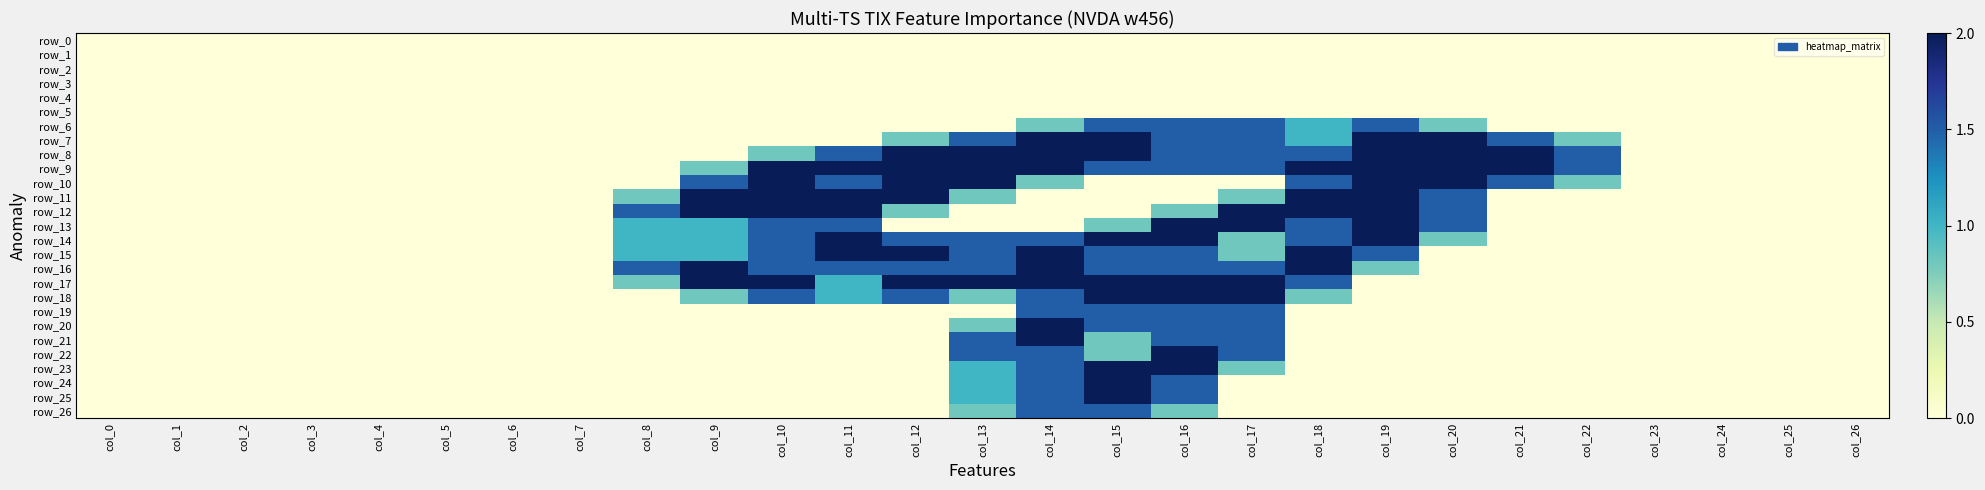

Reading left to right, what are all the values shown in this chart?

row_0: 0.0	0.0	0.0	0.0	0.0	0.0	0.0	0.0	0.0	0.0	0.0	0.0	0.0	0.0	0.0	0.0	0.0	0.0	0.0	0.0	0.0	0.0	0.0	0.0	0.0	0.0	0.0
row_1: 0.0	0.0	0.0	0.0	0.0	0.0	0.0	0.0	0.0	0.0	0.0	0.0	0.0	0.0	0.0	0.0	0.0	0.0	0.0	0.0	0.0	0.0	0.0	0.0	0.0	0.0	0.0
row_2: 0.0	0.0	0.0	0.0	0.0	0.0	0.0	0.0	0.0	0.0	0.0	0.0	0.0	0.0	0.0	0.0	0.0	0.0	0.0	0.0	0.0	0.0	0.0	0.0	0.0	0.0	0.0
row_3: 0.0	0.0	0.0	0.0	0.0	0.0	0.0	0.0	0.0	0.0	0.0	0.0	0.0	0.0	0.0	0.0	0.0	0.0	0.0	0.0	0.0	0.0	0.0	0.0	0.0	0.0	0.0
row_4: 0.0	0.0	0.0	0.0	0.0	0.0	0.0	0.0	0.0	0.0	0.0	0.0	0.0	0.0	0.0	0.0	0.0	0.0	0.0	0.0	0.0	0.0	0.0	0.0	0.0	0.0	0.0
row_5: 0.0	0.0	0.0	0.0	0.0	0.0	0.0	0.0	0.0	0.0	0.0	0.0	0.0	0.0	0.0	0.0	0.0	0.0	0.0	0.0	0.0	0.0	0.0	0.0	0.0	0.0	0.0
row_6: 0.0	0.0	0.0	0.0	0.0	0.0	0.0	0.0	0.0	0.0	0.0	0.0	0.0	0.0	0.8	1.5	1.5	1.5	1.0	1.5	0.8	0.0	0.0	0.0	0.0	0.0	0.0
row_7: 0.0	0.0	0.0	0.0	0.0	0.0	0.0	0.0	0.0	0.0	0.0	0.0	0.8	1.5	2.0	2.0	1.5	1.5	1.0	2.0	2.0	1.5	0.8	0.0	0.0	0.0	0.0
row_8: 0.0	0.0	0.0	0.0	0.0	0.0	0.0	0.0	0.0	0.0	0.8	1.5	2.0	2.0	2.0	2.0	1.5	1.5	1.5	2.0	2.0	2.0	1.5	0.0	0.0	0.0	0.0
row_9: 0.0	0.0	0.0	0.0	0.0	0.0	0.0	0.0	0.0	0.8	2.0	2.0	2.0	2.0	2.0	1.5	1.5	1.5	2.0	2.0	2.0	2.0	1.5	0.0	0.0	0.0	0.0
row_10: 0.0	0.0	0.0	0.0	0.0	0.0	0.0	0.0	0.0	1.5	2.0	1.5	2.0	2.0	0.8	0.0	0.0	0.0	1.5	2.0	2.0	1.5	0.8	0.0	0.0	0.0	0.0
row_11: 0.0	0.0	0.0	0.0	0.0	0.0	0.0	0.0	0.8	2.0	2.0	2.0	2.0	0.8	0.0	0.0	0.0	0.8	2.0	2.0	1.5	0.0	0.0	0.0	0.0	0.0	0.0
row_12: 0.0	0.0	0.0	0.0	0.0	0.0	0.0	0.0	1.5	2.0	2.0	2.0	0.8	0.0	0.0	0.0	0.8	2.0	2.0	2.0	1.5	0.0	0.0	0.0	0.0	0.0	0.0
row_13: 0.0	0.0	0.0	0.0	0.0	0.0	0.0	0.0	1.0	1.0	1.5	1.5	0.0	0.0	0.0	0.8	2.0	2.0	1.5	2.0	1.5	0.0	0.0	0.0	0.0	0.0	0.0
row_14: 0.0	0.0	0.0	0.0	0.0	0.0	0.0	0.0	1.0	1.0	1.5	2.0	1.5	1.5	1.5	2.0	2.0	0.8	1.5	2.0	0.8	0.0	0.0	0.0	0.0	0.0	0.0
row_15: 0.0	0.0	0.0	0.0	0.0	0.0	0.0	0.0	1.0	1.0	1.5	2.0	2.0	1.5	2.0	1.5	1.5	0.8	2.0	1.5	0.0	0.0	0.0	0.0	0.0	0.0	0.0
row_16: 0.0	0.0	0.0	0.0	0.0	0.0	0.0	0.0	1.5	2.0	1.5	1.5	1.5	1.5	2.0	1.5	1.5	1.5	2.0	0.8	0.0	0.0	0.0	0.0	0.0	0.0	0.0
row_17: 0.0	0.0	0.0	0.0	0.0	0.0	0.0	0.0	0.8	2.0	2.0	1.0	2.0	2.0	2.0	2.0	2.0	2.0	1.5	0.0	0.0	0.0	0.0	0.0	0.0	0.0	0.0
row_18: 0.0	0.0	0.0	0.0	0.0	0.0	0.0	0.0	0.0	0.8	1.5	1.0	1.5	0.8	1.5	2.0	2.0	2.0	0.8	0.0	0.0	0.0	0.0	0.0	0.0	0.0	0.0
row_19: 0.0	0.0	0.0	0.0	0.0	0.0	0.0	0.0	0.0	0.0	0.0	0.0	0.0	0.0	1.5	1.5	1.5	1.5	0.0	0.0	0.0	0.0	0.0	0.0	0.0	0.0	0.0
row_20: 0.0	0.0	0.0	0.0	0.0	0.0	0.0	0.0	0.0	0.0	0.0	0.0	0.0	0.8	2.0	1.5	1.5	1.5	0.0	0.0	0.0	0.0	0.0	0.0	0.0	0.0	0.0
row_21: 0.0	0.0	0.0	0.0	0.0	0.0	0.0	0.0	0.0	0.0	0.0	0.0	0.0	1.5	2.0	0.8	1.5	1.5	0.0	0.0	0.0	0.0	0.0	0.0	0.0	0.0	0.0
row_22: 0.0	0.0	0.0	0.0	0.0	0.0	0.0	0.0	0.0	0.0	0.0	0.0	0.0	1.5	1.5	0.8	2.0	1.5	0.0	0.0	0.0	0.0	0.0	0.0	0.0	0.0	0.0
row_23: 0.0	0.0	0.0	0.0	0.0	0.0	0.0	0.0	0.0	0.0	0.0	0.0	0.0	1.0	1.5	2.0	2.0	0.8	0.0	0.0	0.0	0.0	0.0	0.0	0.0	0.0	0.0
row_24: 0.0	0.0	0.0	0.0	0.0	0.0	0.0	0.0	0.0	0.0	0.0	0.0	0.0	1.0	1.5	2.0	1.5	0.0	0.0	0.0	0.0	0.0	0.0	0.0	0.0	0.0	0.0
row_25: 0.0	0.0	0.0	0.0	0.0	0.0	0.0	0.0	0.0	0.0	0.0	0.0	0.0	1.0	1.5	2.0	1.5	0.0	0.0	0.0	0.0	0.0	0.0	0.0	0.0	0.0	0.0
row_26: 0.0	0.0	0.0	0.0	0.0	0.0	0.0	0.0	0.0	0.0	0.0	0.0	0.0	0.8	1.5	1.5	0.8	0.0	0.0	0.0	0.0	0.0	0.0	0.0	0.0	0.0	0.0